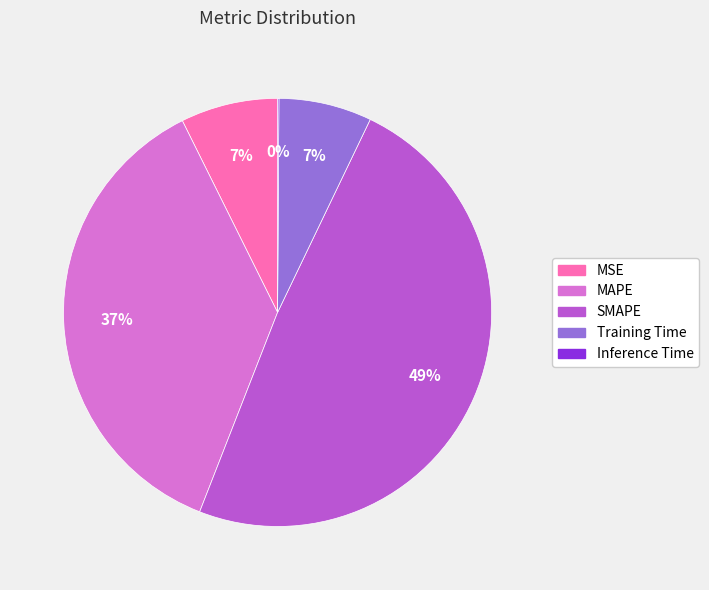

Is it true that SMAPE is 49% of the pie?

True